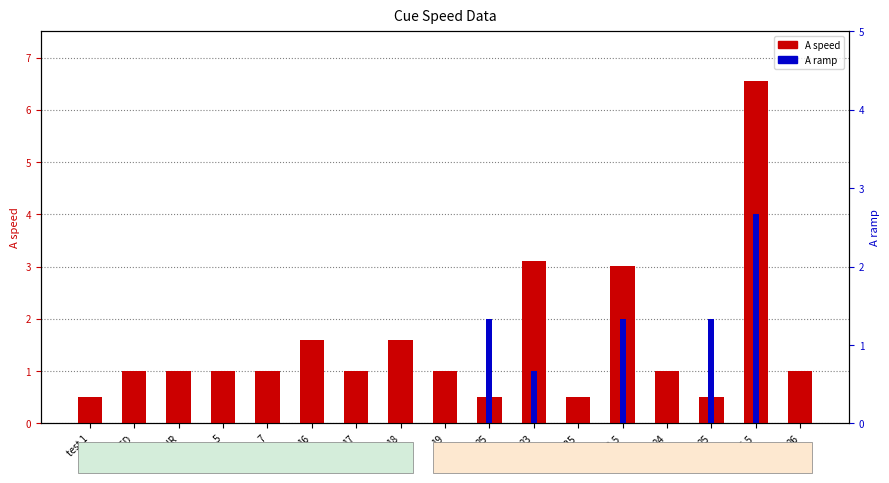

Rank the series by their maximum value, from highest to lowest.

A speed, A ramp